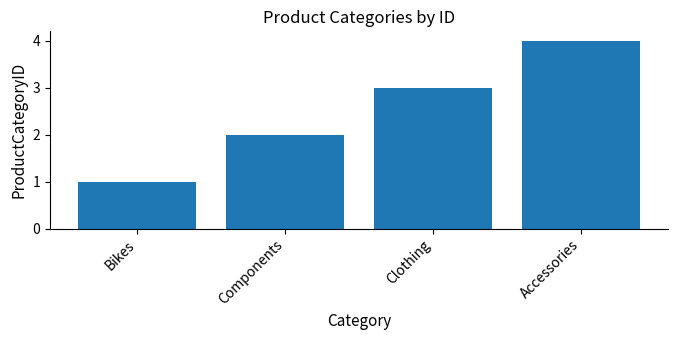

What is the change in value from Bikes to Clothing?

+2